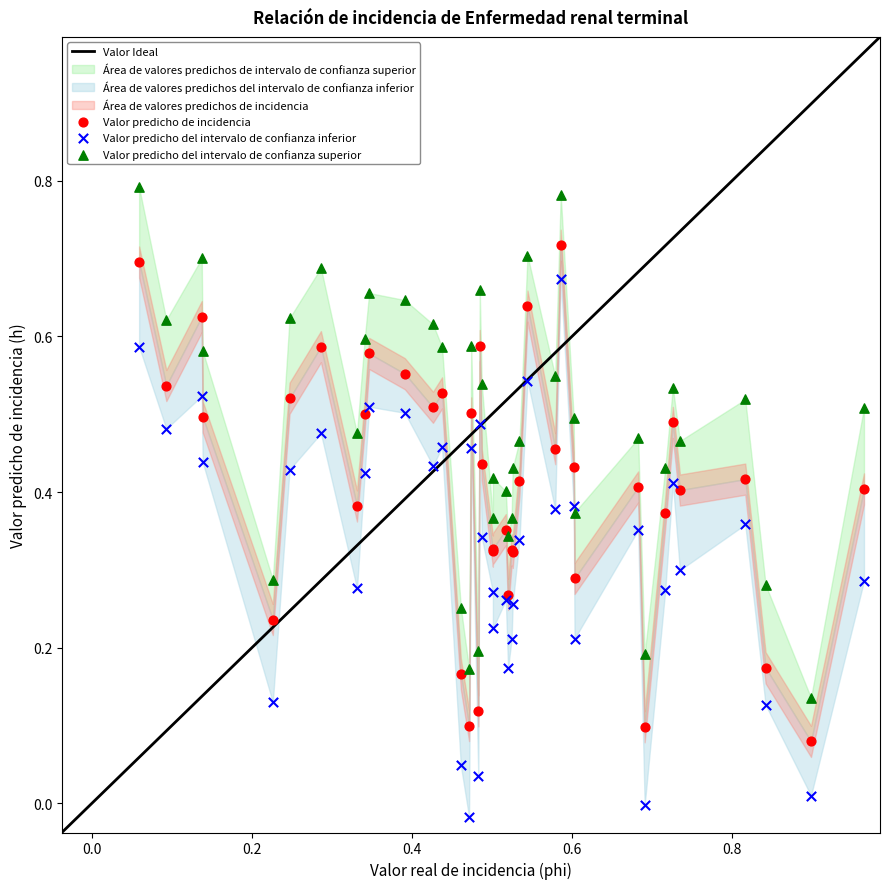

Which series contains the highest Y value?

Valor predicho del intervalo de confianza superior